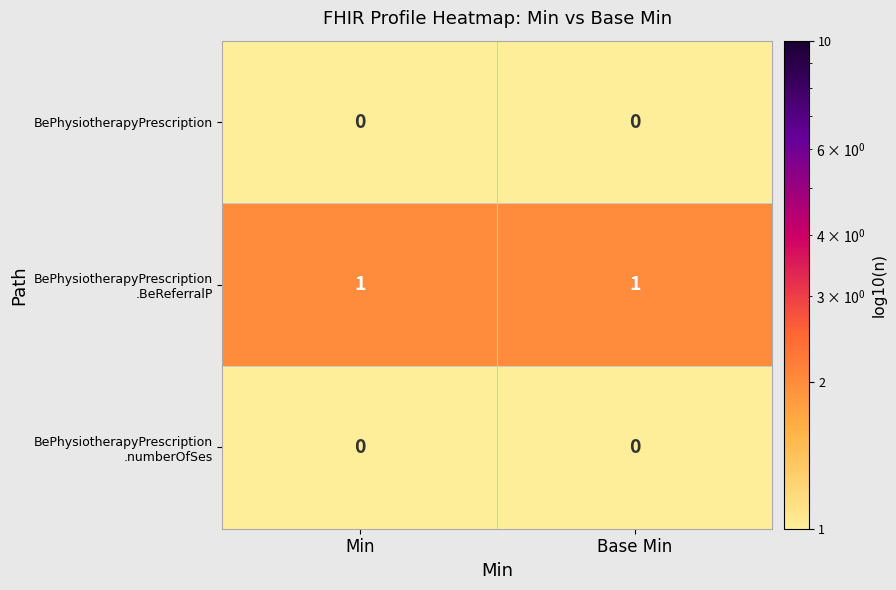

Count the number of categories in the chart.

2